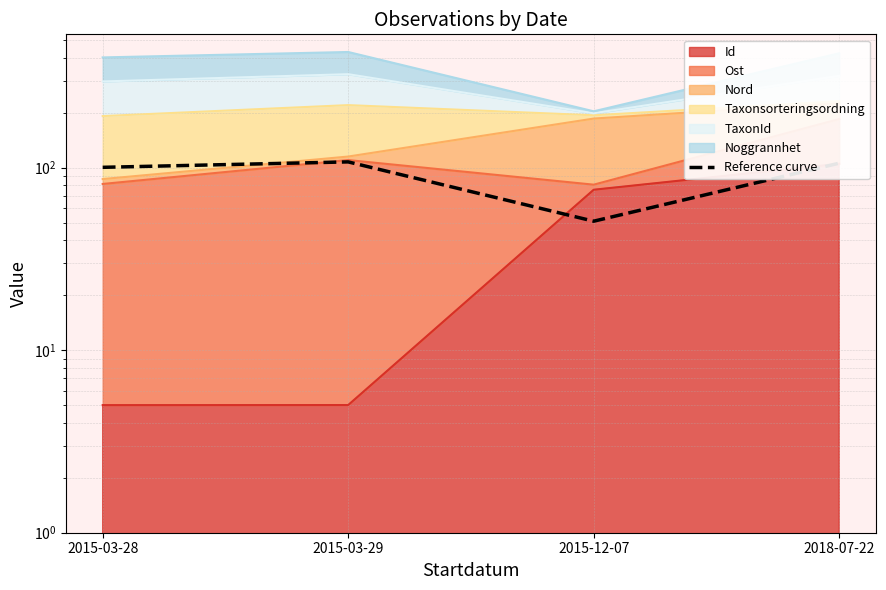

The value at 2015-03-29 is 107.5. True or false?

True